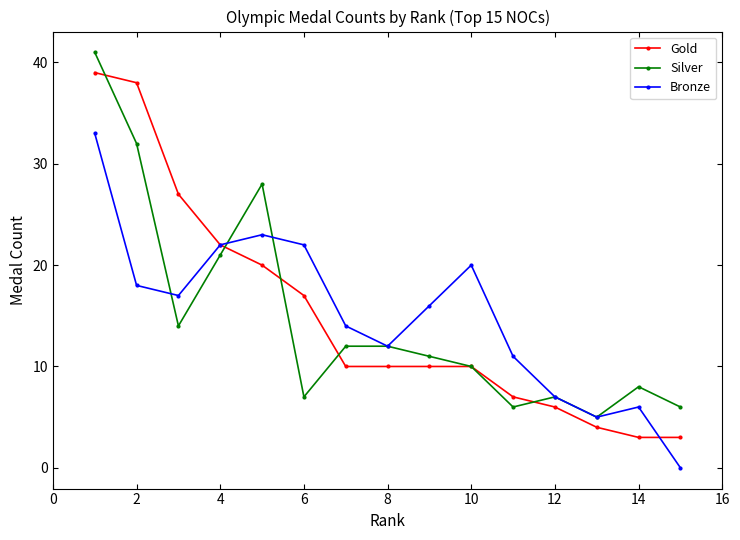

Is this an area chart (filled region under the line)?

No